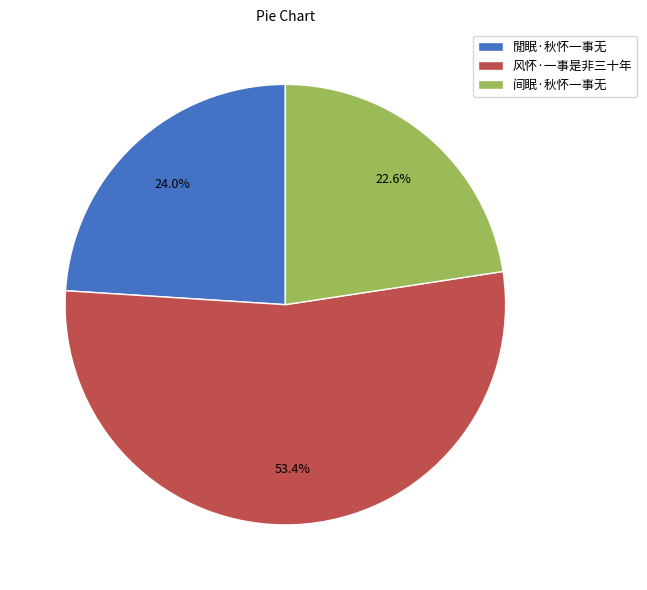

Does 閒眠·秋怀一事无 account for over 50% of the chart?

No